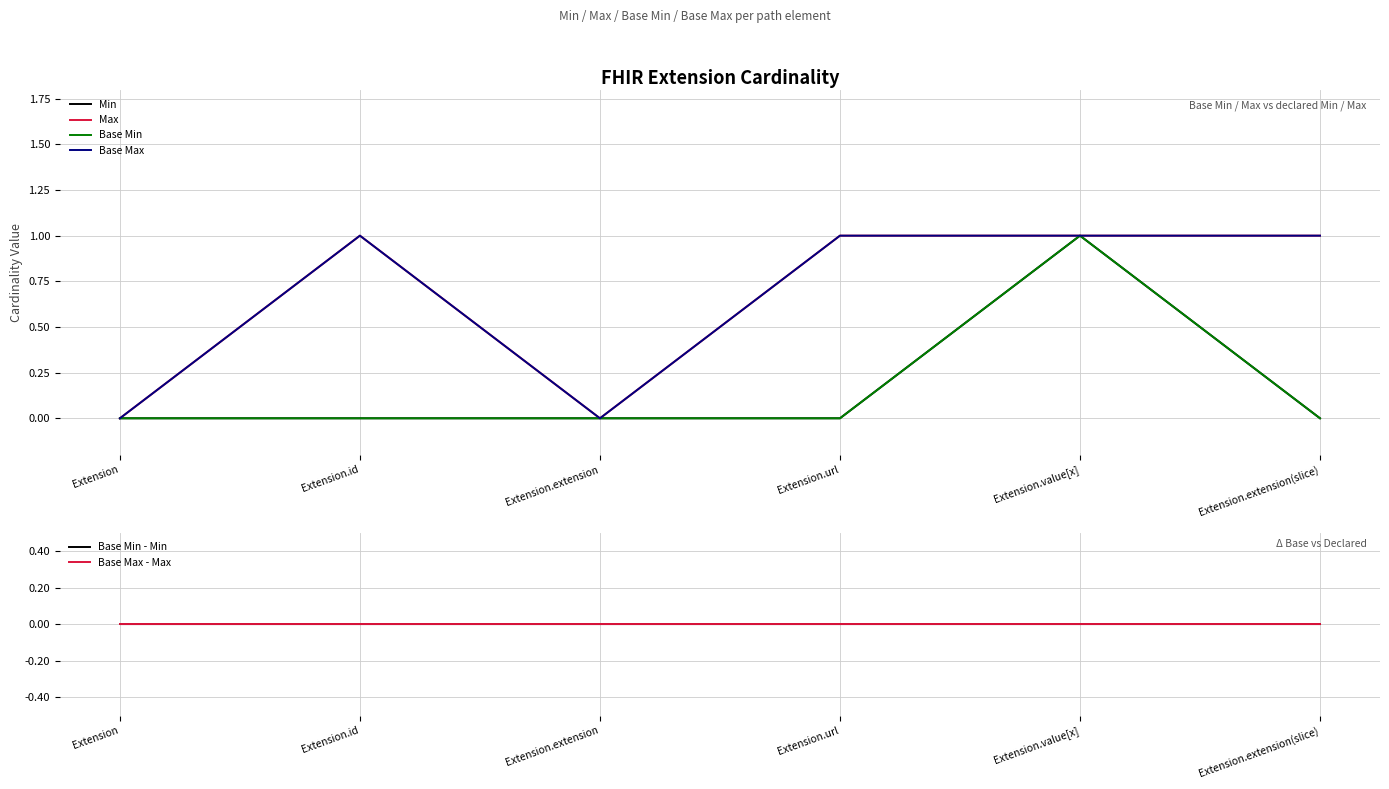

True or false: Max and Min cross at least once.

False